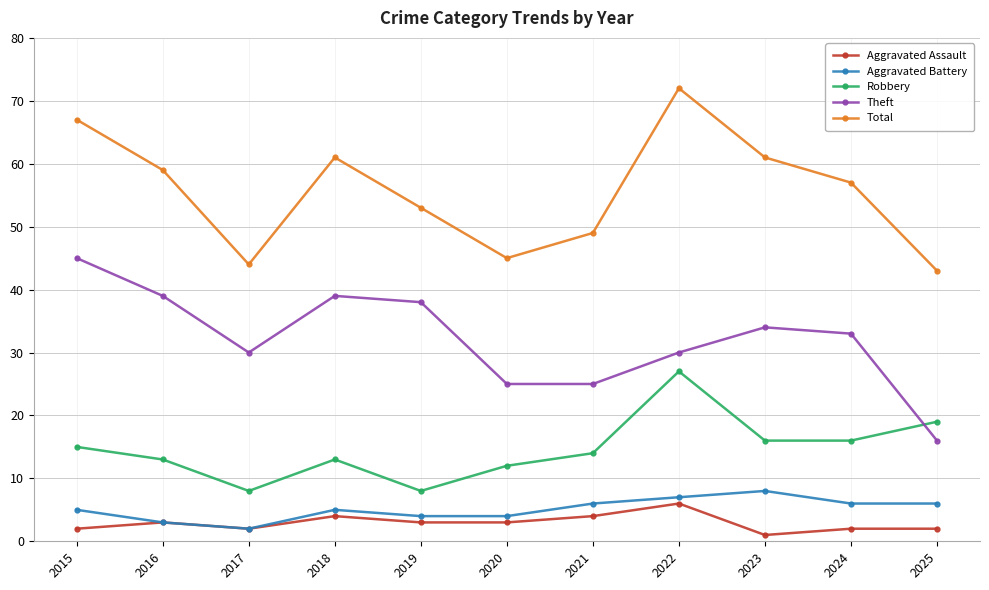

At how many categories does at least one series exceed 15?

11